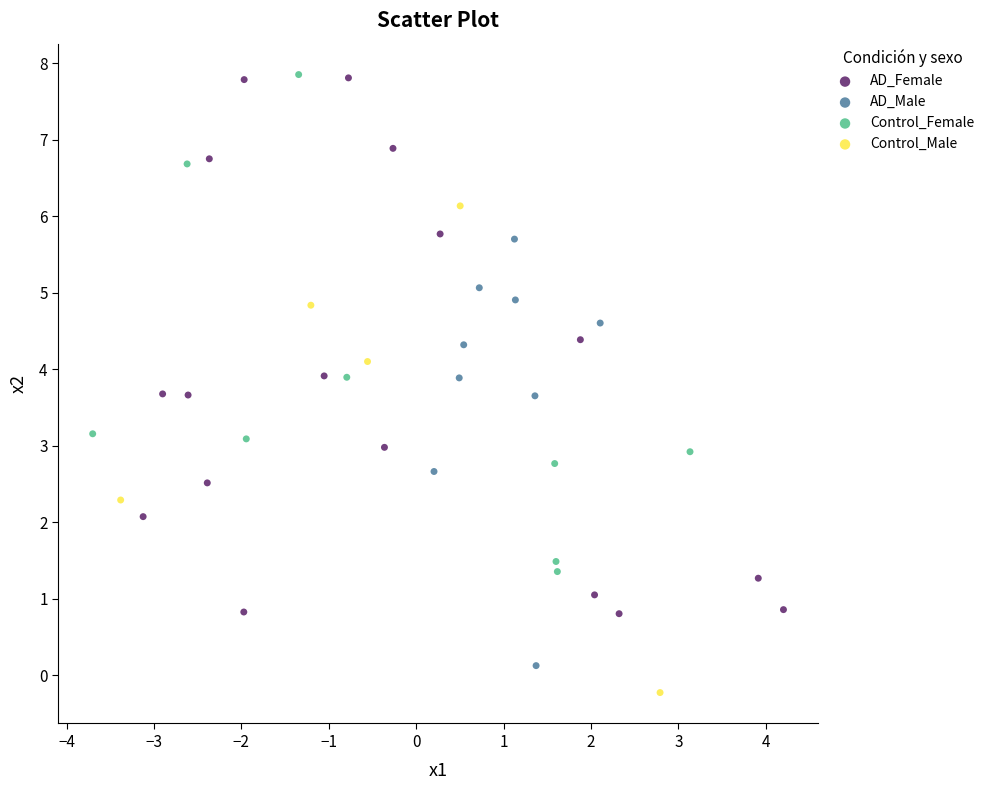

Which series has the largest Y range (max minus min)?

AD_Female